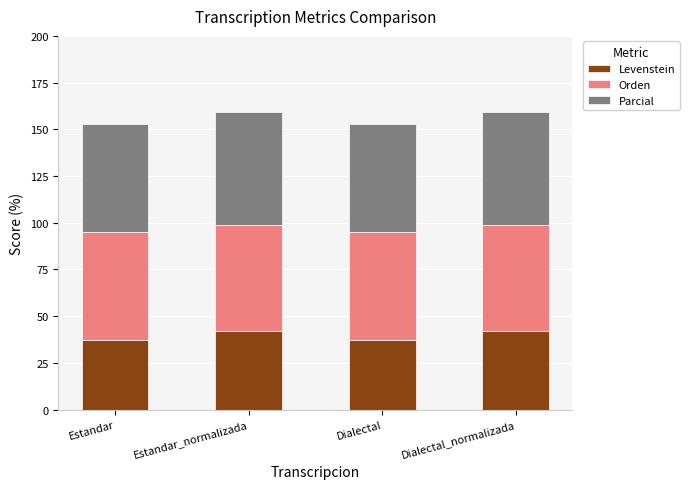

Count the number of data series in this chart.

3